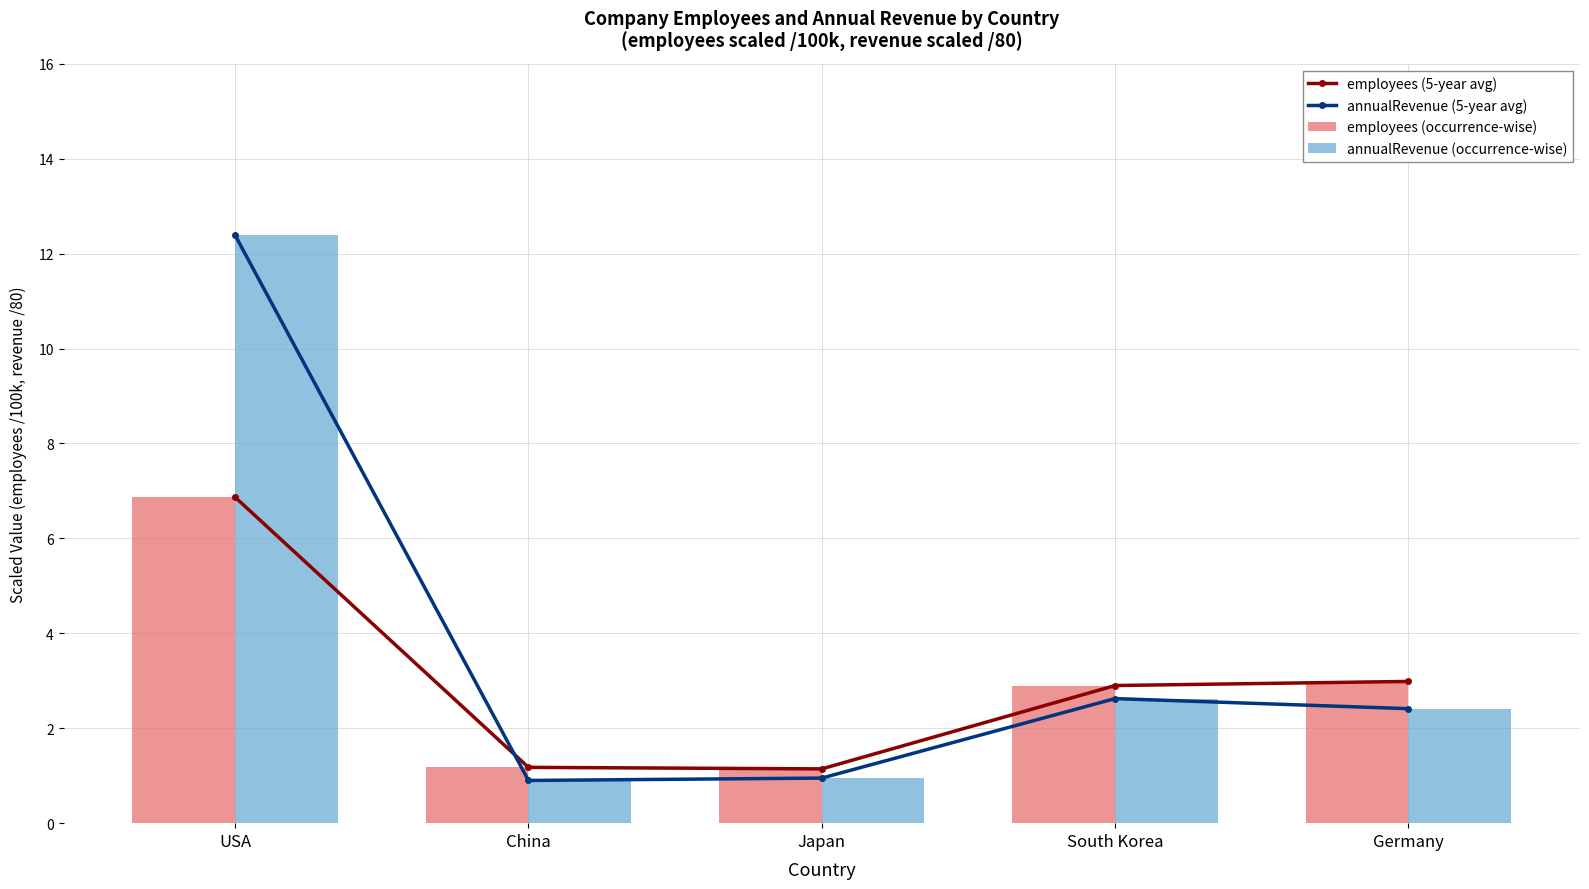

Reading right to left, list all the values displayed in this chart.

employees (5-year avg): 3.0	2.9	1.1	1.2	6.9
annualRevenue (5-year avg): 2.4	2.6	0.9	0.9	12.4
employees (occurrence-wise): 3.0	2.9	1.1	1.2	6.9
annualRevenue (occurrence-wise): 2.4	2.6	0.9	0.9	12.4